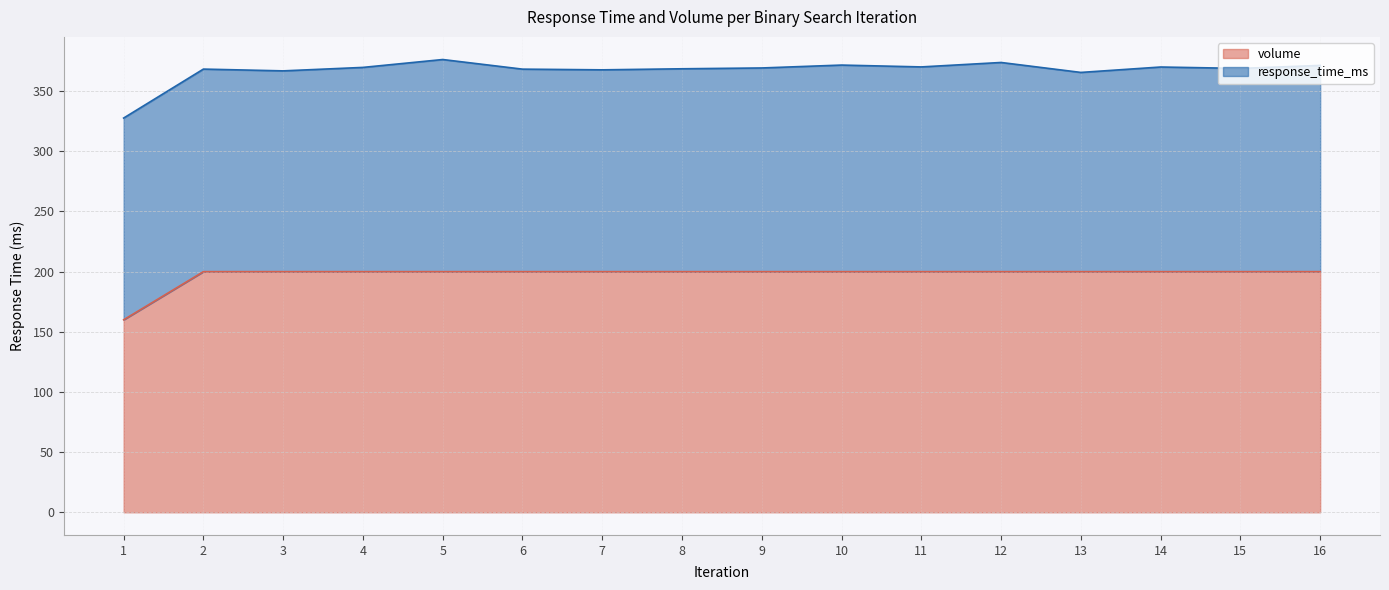

Is it true that the value at 16 is 200?

True